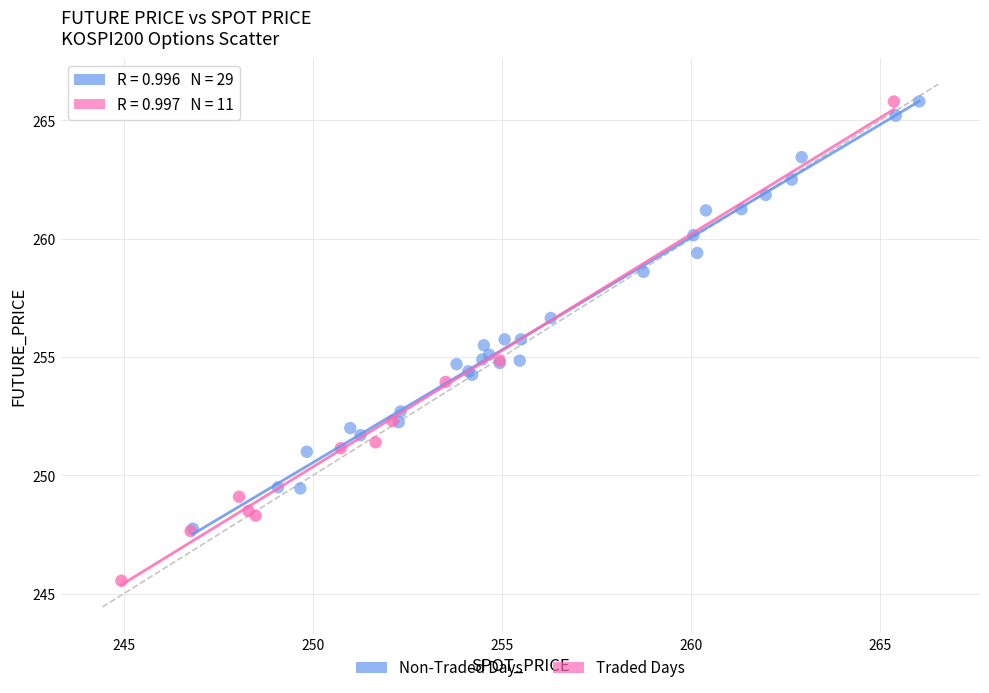

Which series contains the lowest Y value?

Traded Days